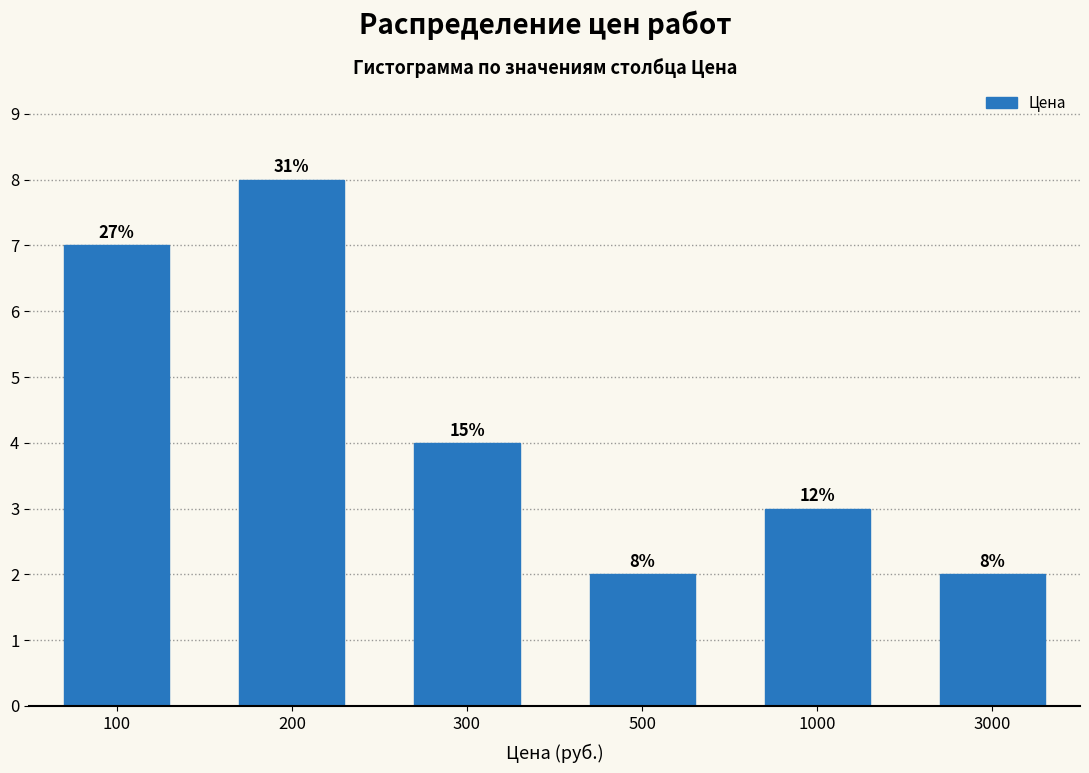

How many bars are there in total?

6